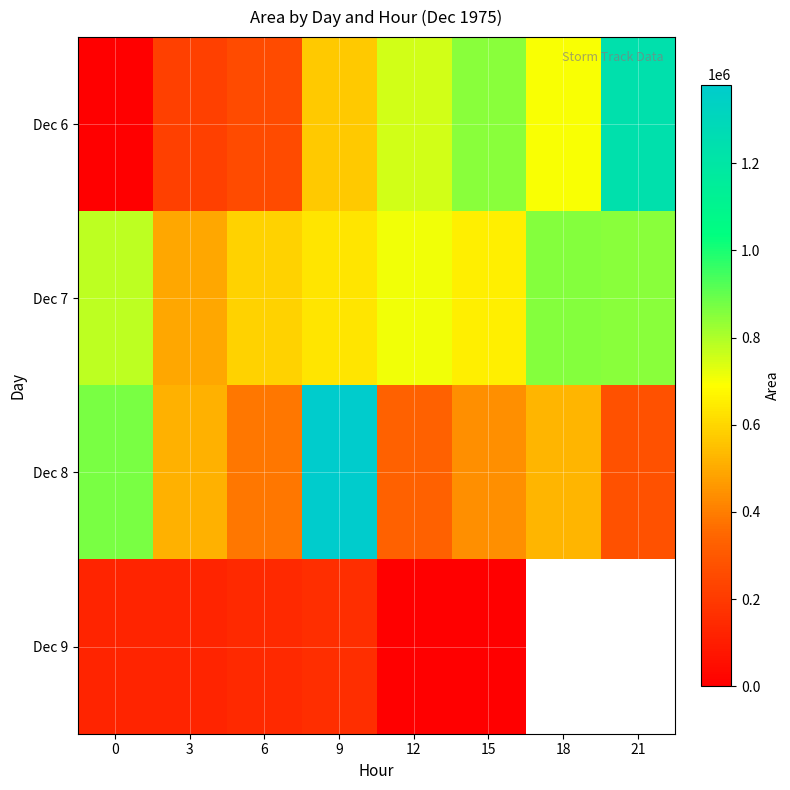

What is the sum of all Dec 6 values?

4582500.0